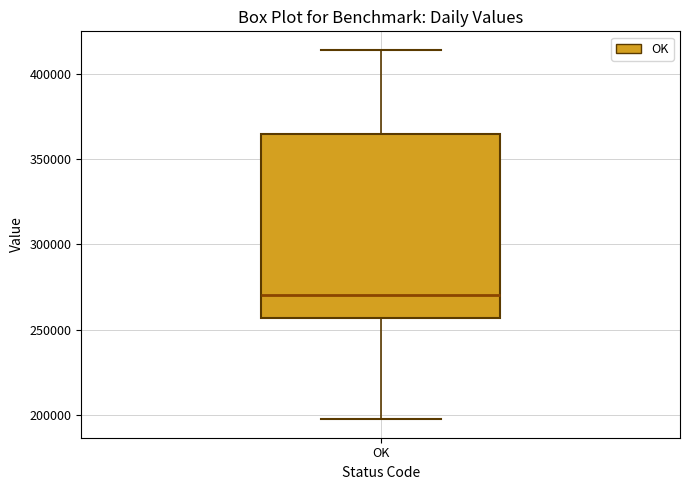

Where is the upper edge of the box for OK on the y-axis? The values are not printed on the chart, so give them approximately, as read against the axis.

365000